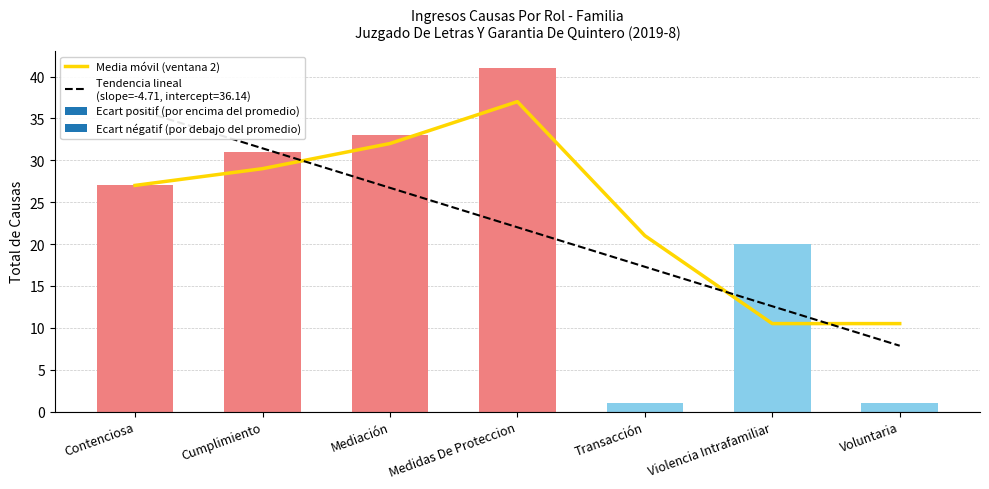

What is the change in value from Contenciosa to Mediación?

+5.0